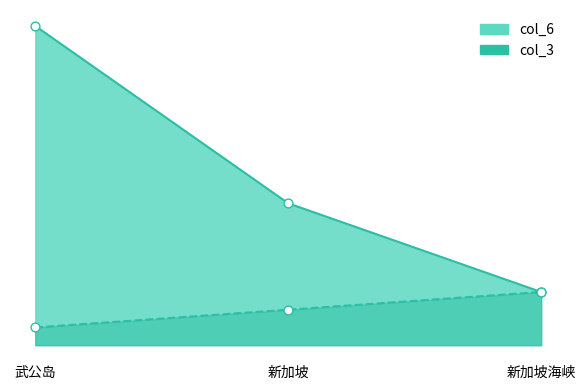

Which series has the largest total across all categories?

col_6